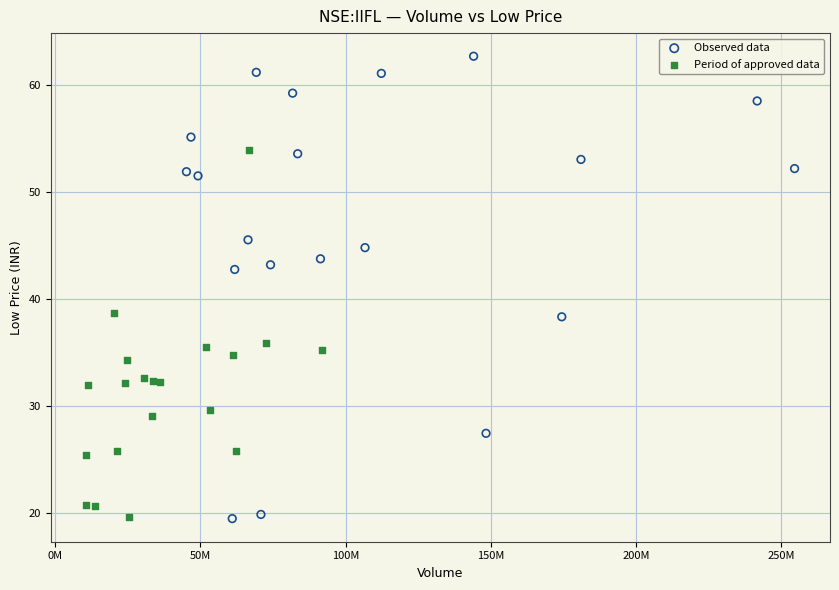

What are all the series names shown in the legend?

Observed data, Period of approved data